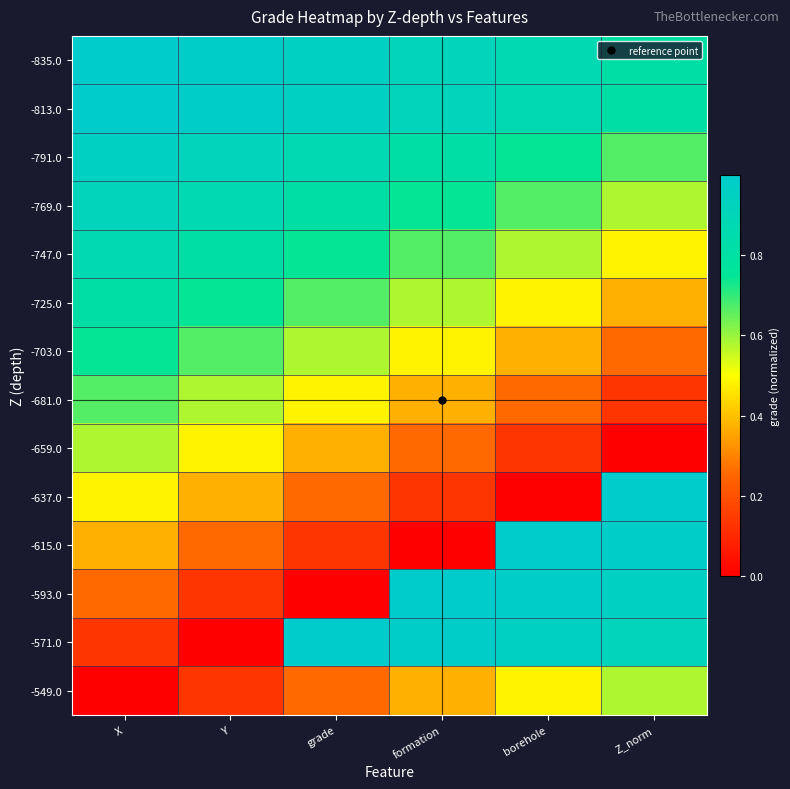

Count the number of data series in this chart.

14